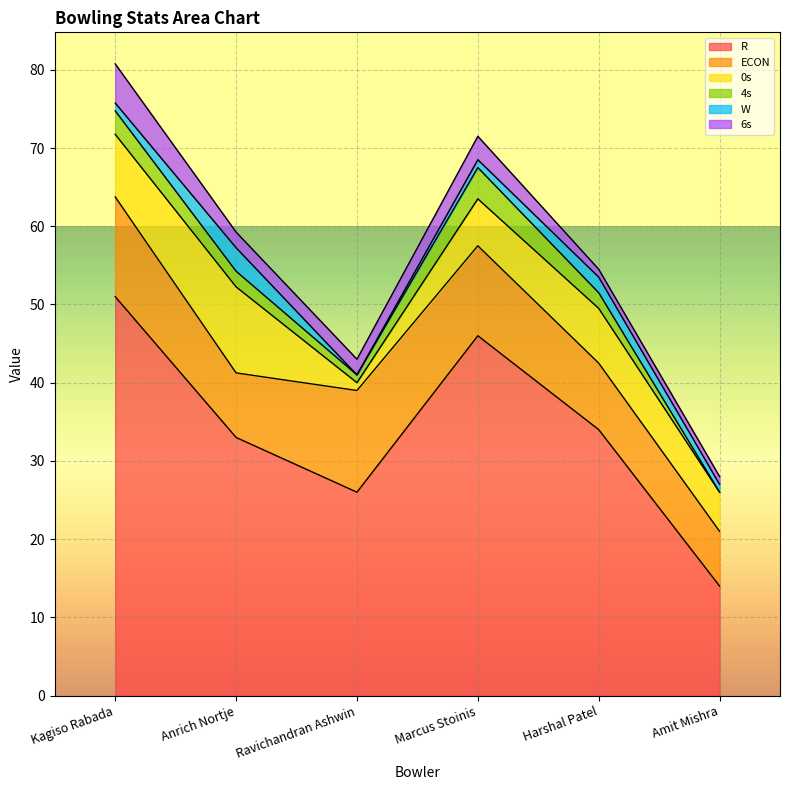

Which category has the lowest value in the R series?

Amit Mishra